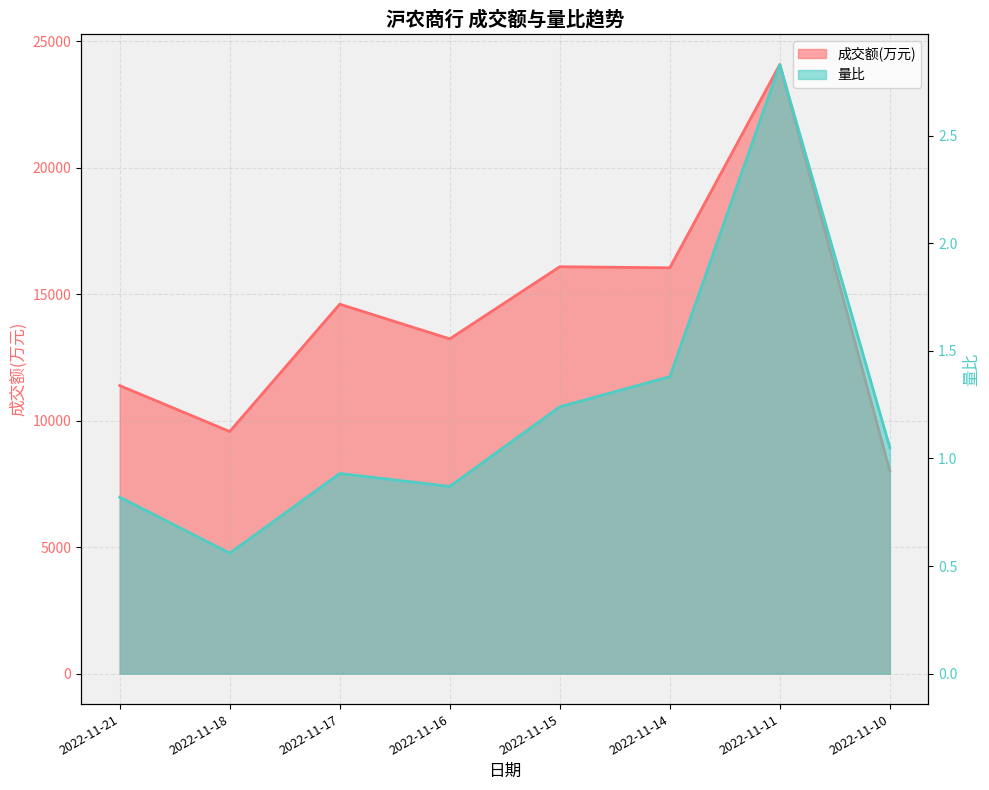

Reading right to left, what are all the values shown in this chart?

成交额(万元): 2022-11-10=8008.0	2022-11-11=24078.0	2022-11-14=16044.0	2022-11-15=16086.0	2022-11-16=13234.0	2022-11-17=14606.0	2022-11-18=9572.0	2022-11-21=11387.0
量比: 2022-11-10=1.1	2022-11-11=2.8	2022-11-14=1.4	2022-11-15=1.2	2022-11-16=0.9	2022-11-17=0.9	2022-11-18=0.6	2022-11-21=0.8